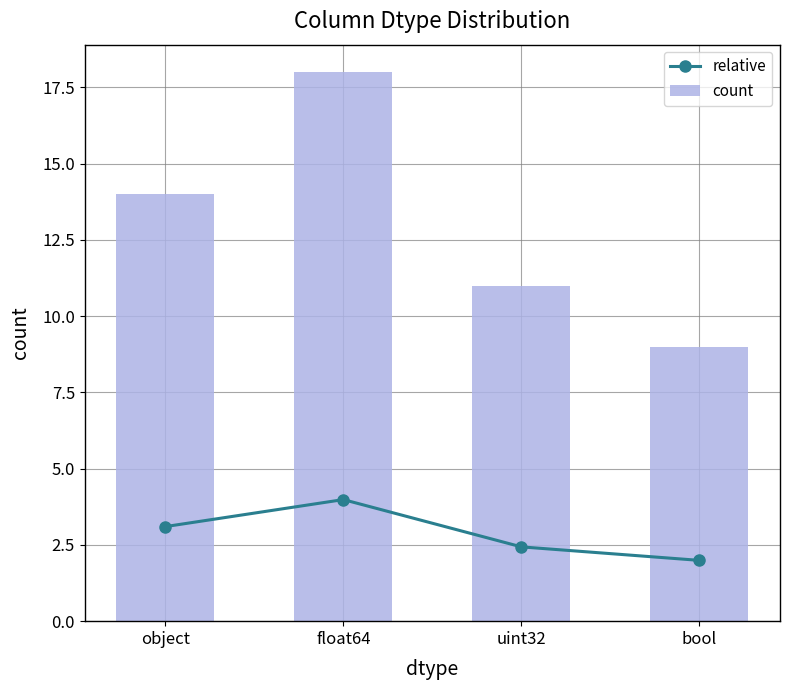

Which category has the highest value in the count series?

float64